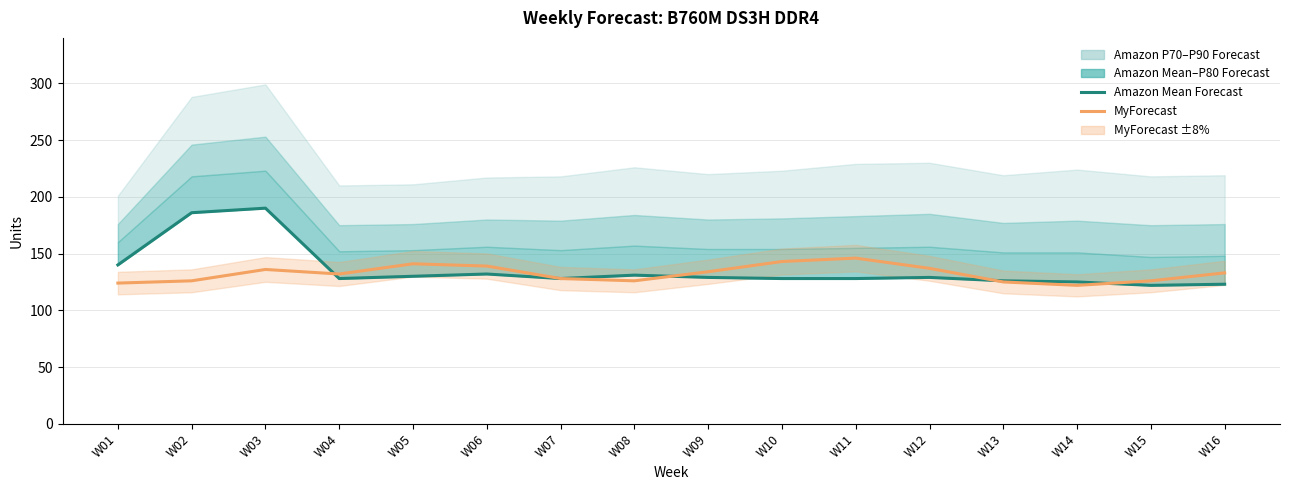

What is the spread (max minus min) of values at W13?

1